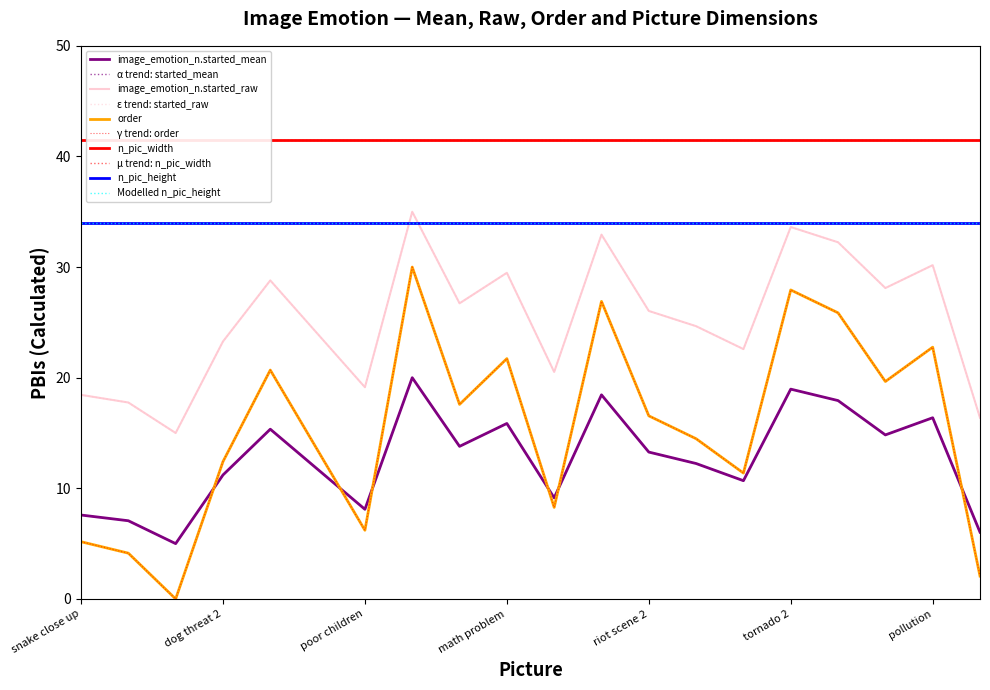

What position from the left is child in garbage river?

20